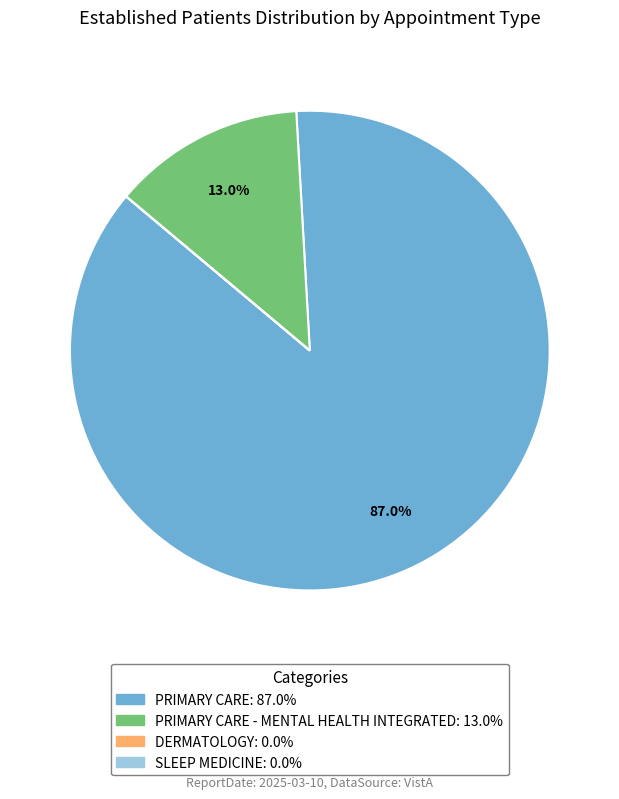

Is there any slice that represents more than half of the pie?

Yes